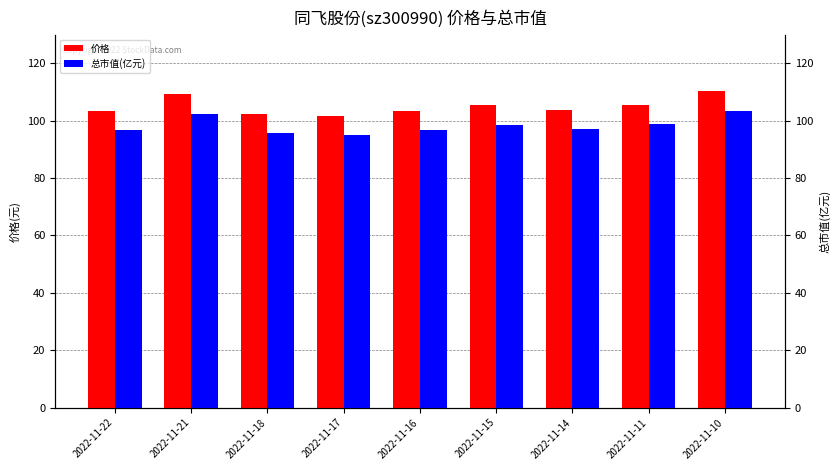

What is the difference between the 总市值(亿元) values at 2022-11-15 and 2022-11-16?

1.8